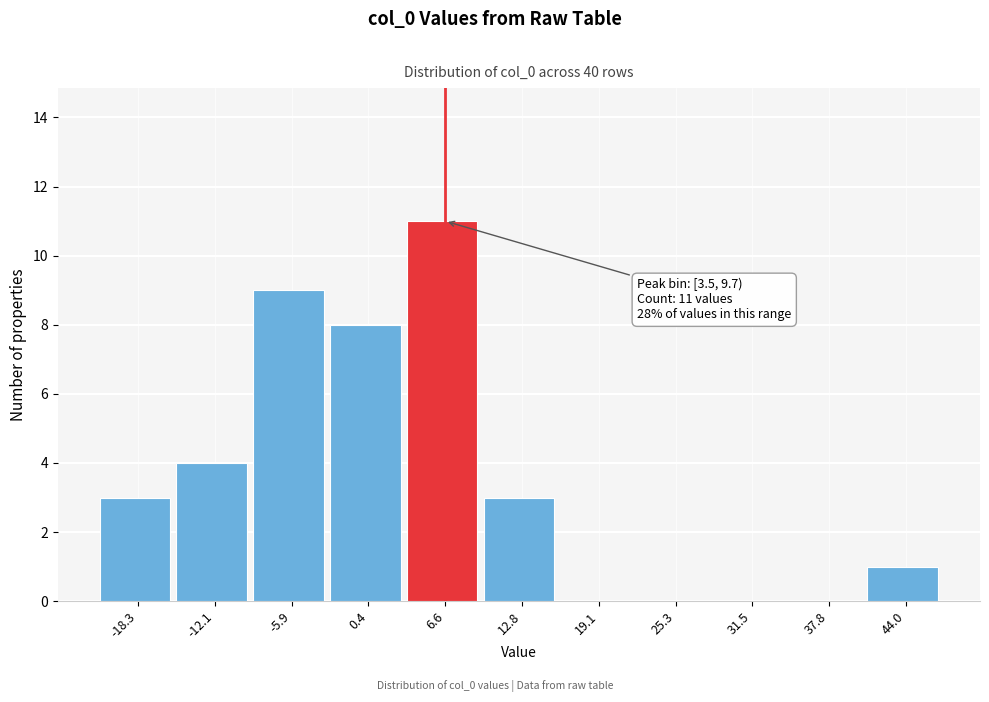

Over which range of the x-axis is the bar tallest?

3 to 10